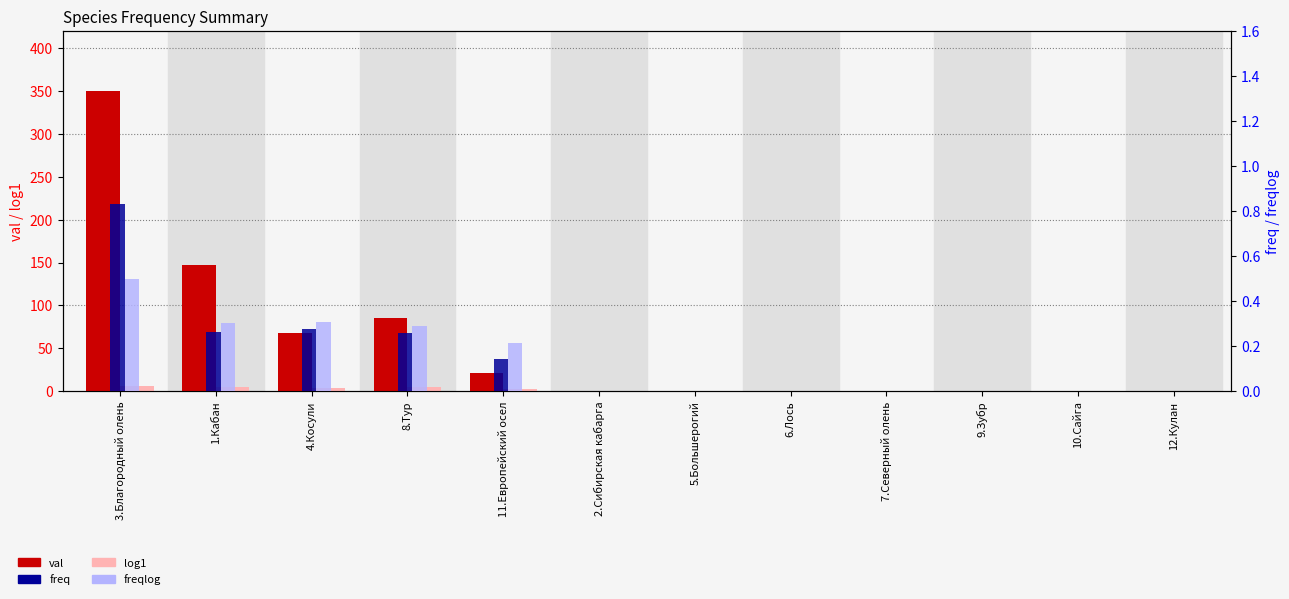

What is the label of the 3rd bar from the right?

9.Зубр